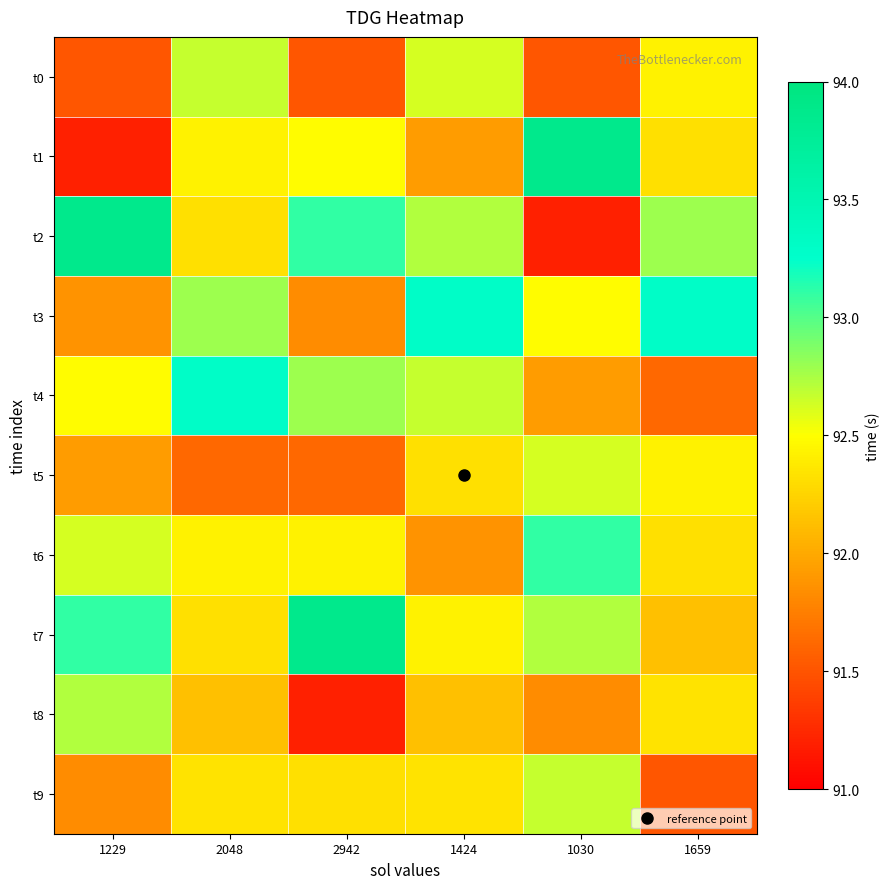

Count the number of categories in the chart.

6